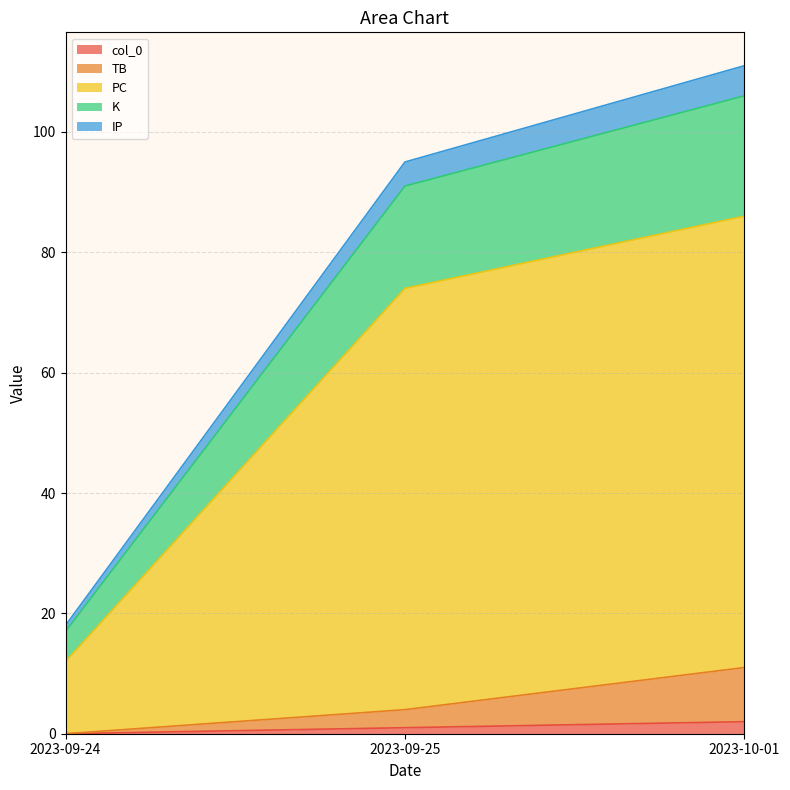

At which category is the sum across all series the highest?

2023-10-01